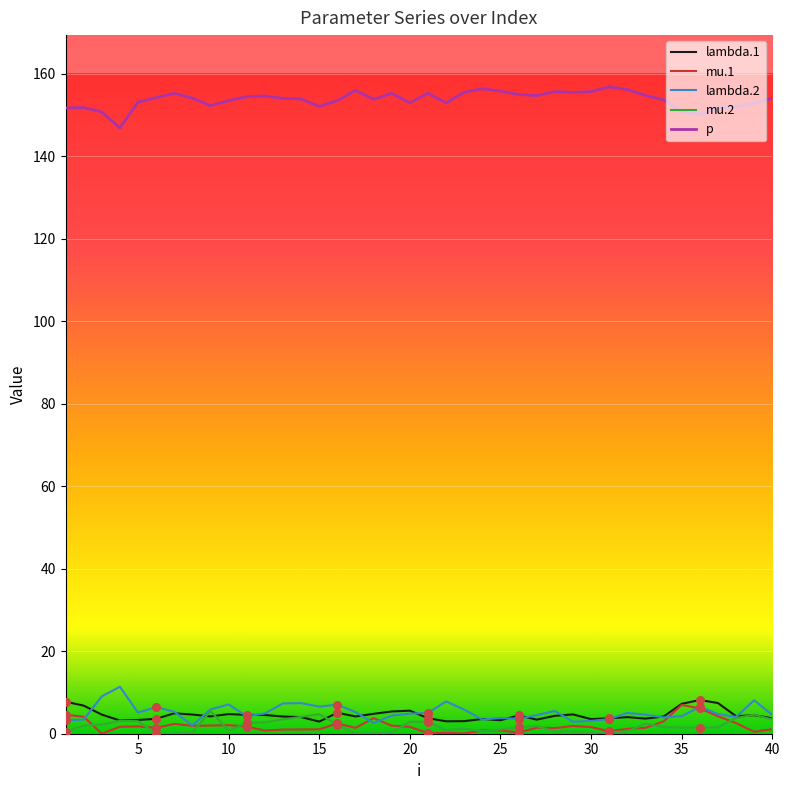

True or false: lambda.1 and p intersect in this chart.

False